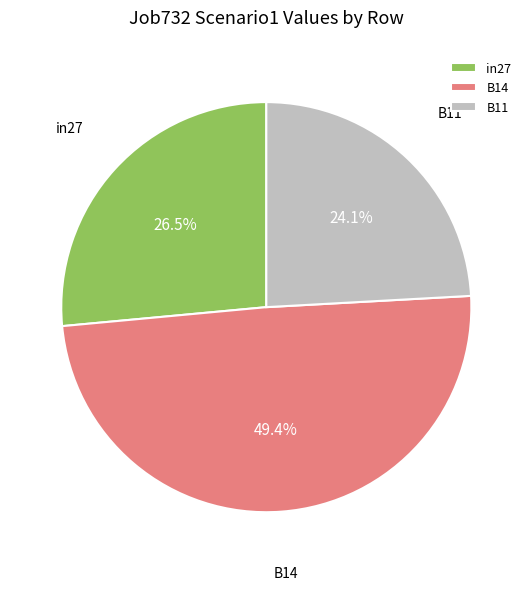

To the nearest percent, what is the average slice percentage?

33%